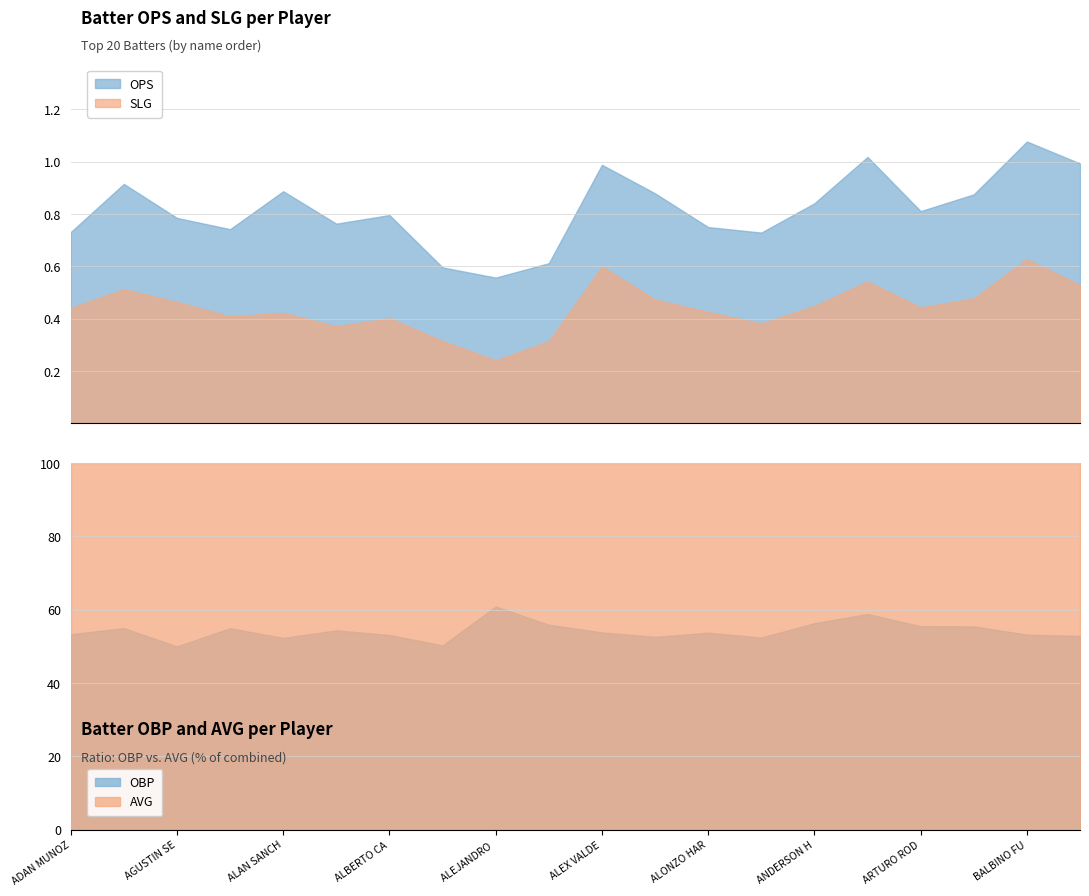

In AVG, how many points are lower than both neighbors (excluding endpoints)?

6